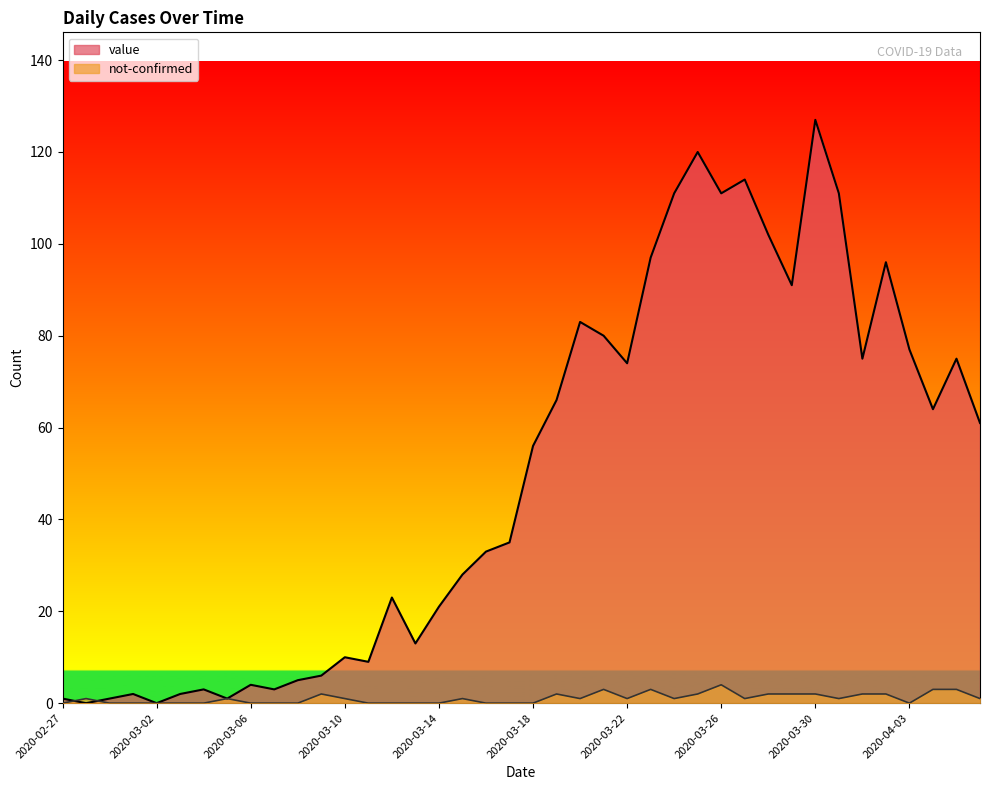

How many positive values does the value series have?

38